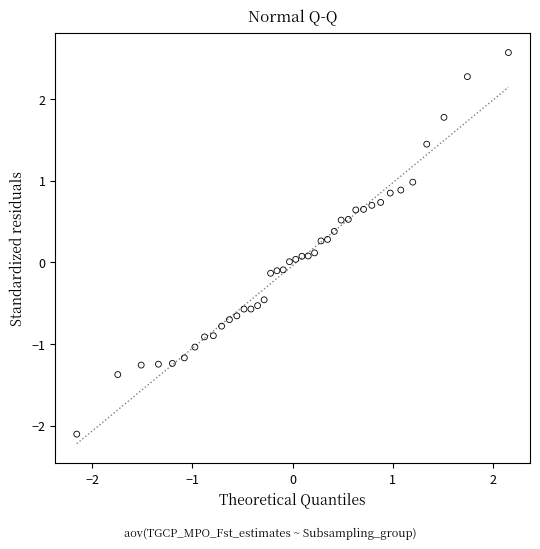

What is the range of X values (max minus min)?

4.3